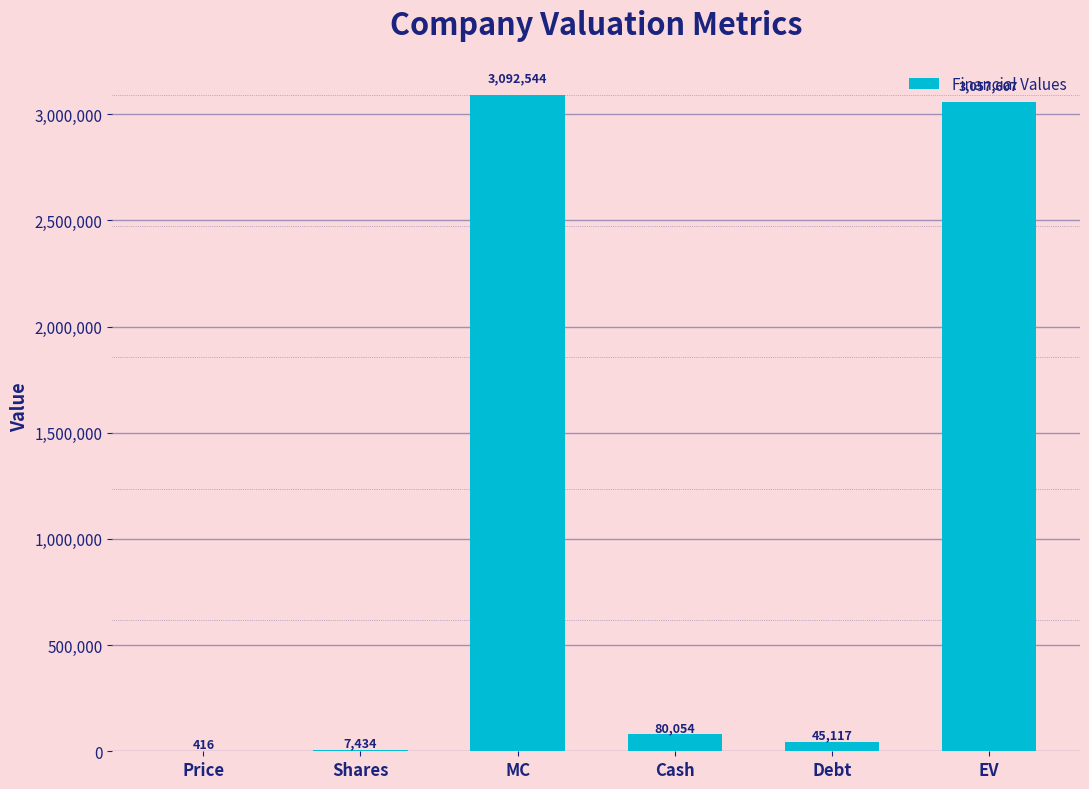

What is the sum of all values?

6283172